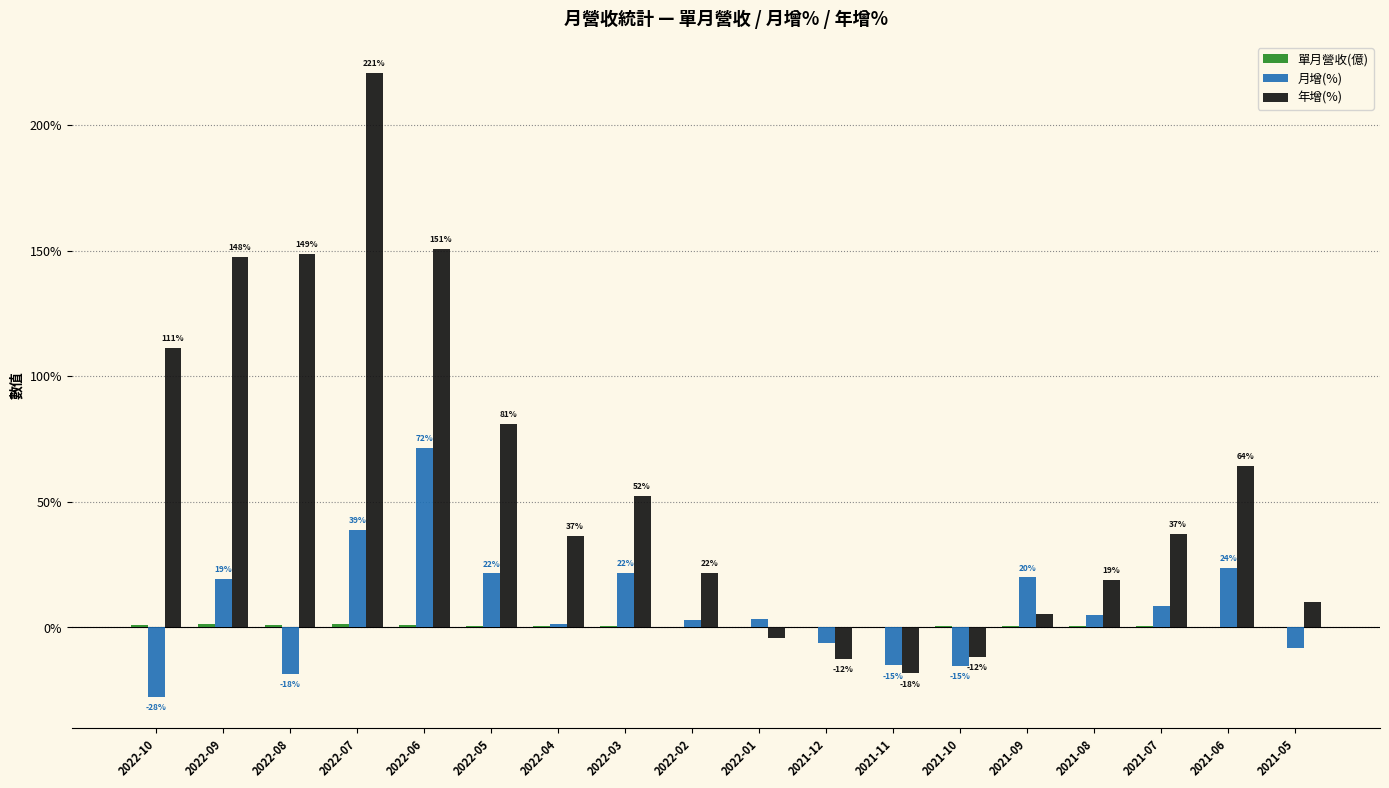

What is the sum of all 年增(%) values?

1059.2